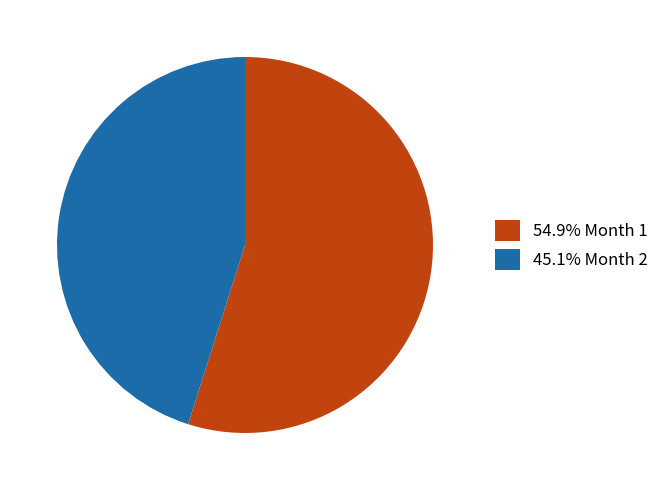

Do 45.1% Month 2 and 54.9% Month 1 together represent more than half of the pie?

Yes